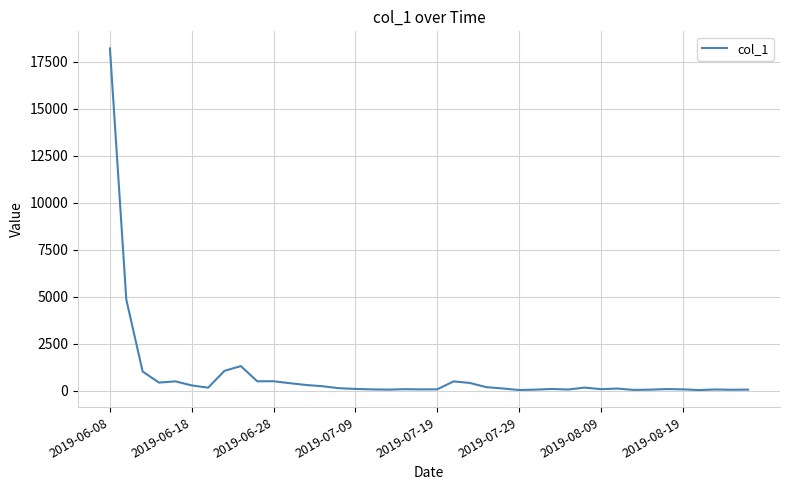

What is the greatest value displayed?

18210